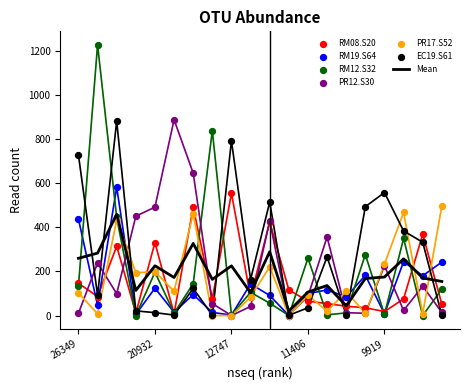

Which series reaches the maximum Y coordinate?

RM12.S32